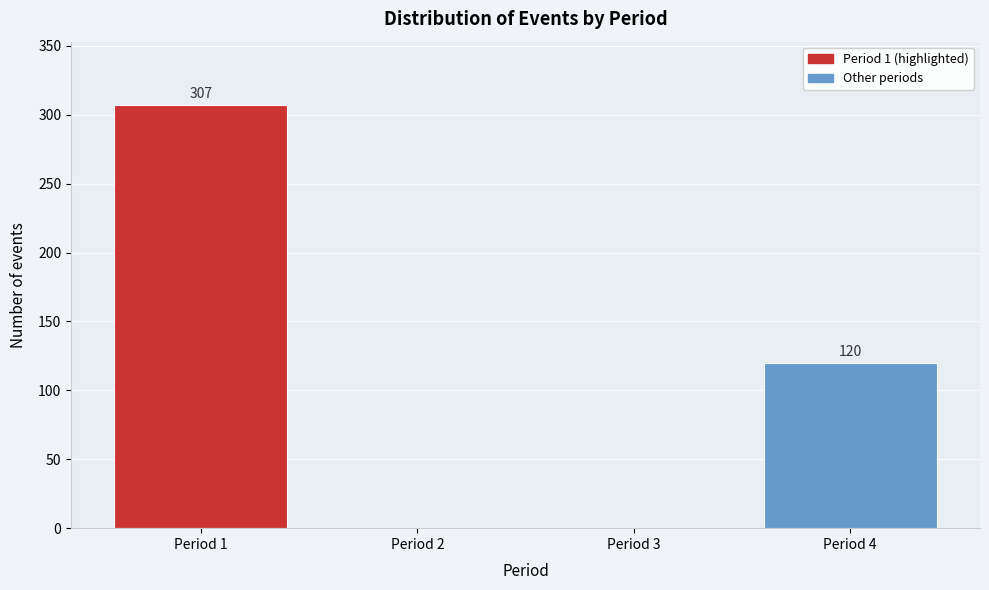

Reading left to right, extract all data points from this chart.

Period 1=307	Period 2=0	Period 3=0	Period 4=120